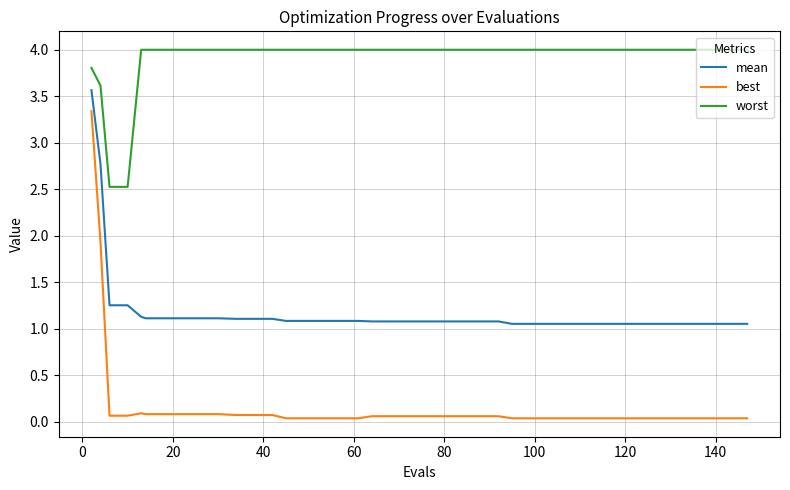

Which series has the largest range (max minus min)?

best